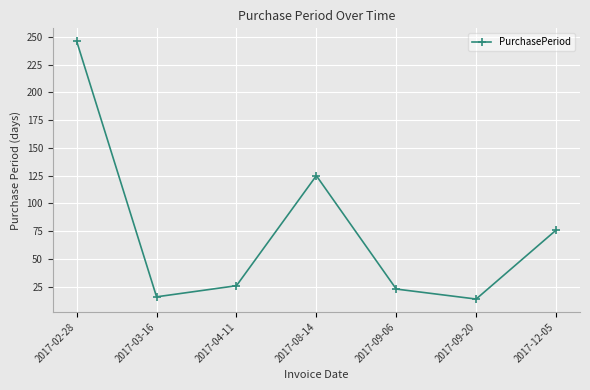

What is the maximum value shown in the chart?

246